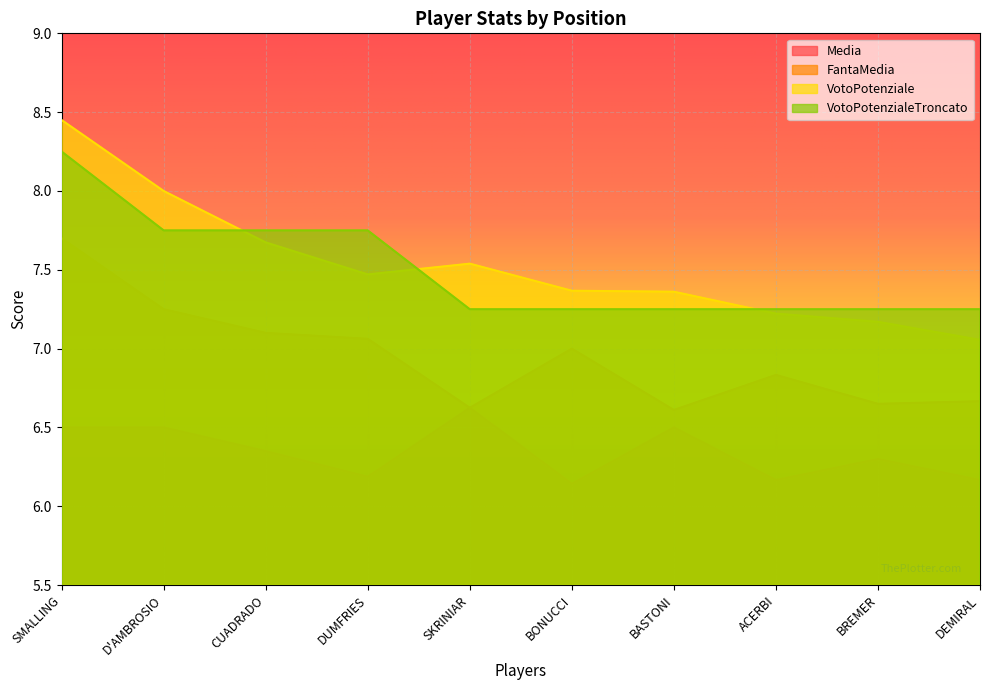

Is the value of Media at ACERBI greater than the value of VotoPotenziale at BASTONI?

No